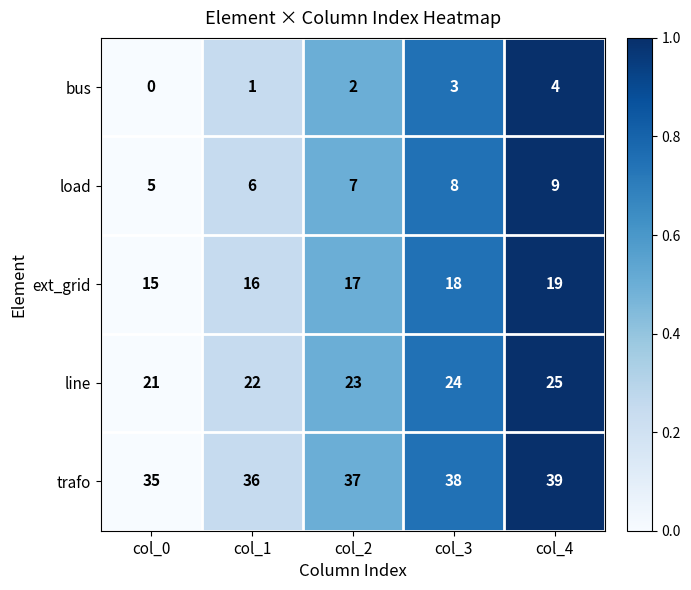

Reading right to left, transcribe all the data shown in this chart.

bus: 4	3	2	1	0
load: 9	8	7	6	5
ext_grid: 19	18	17	16	15
line: 25	24	23	22	21
trafo: 39	38	37	36	35